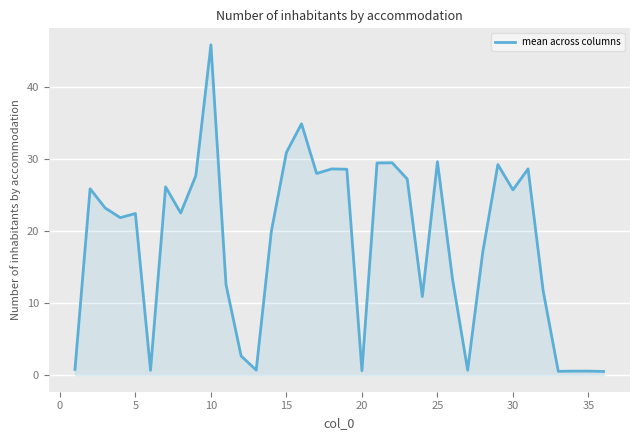

How many lines are shown in the chart?

1